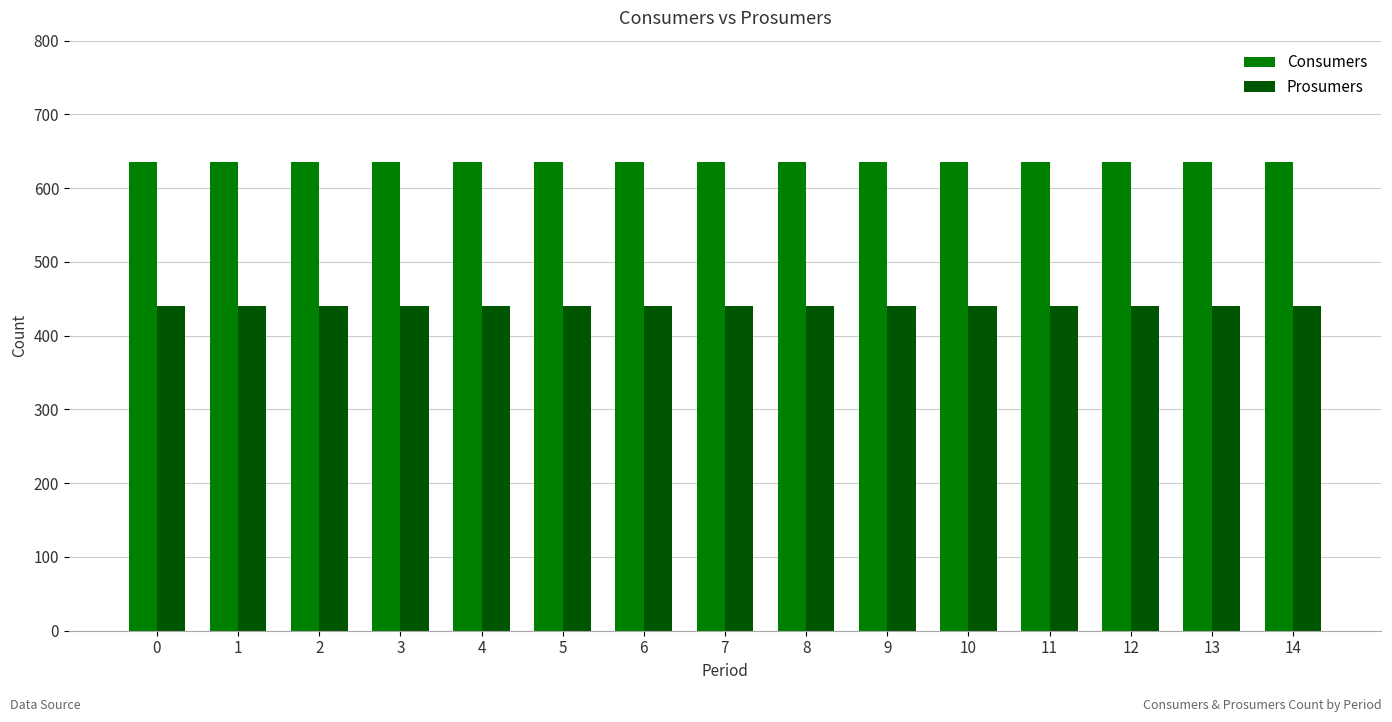

What is the value of the Prosumers bar at the 12th from the left?

440